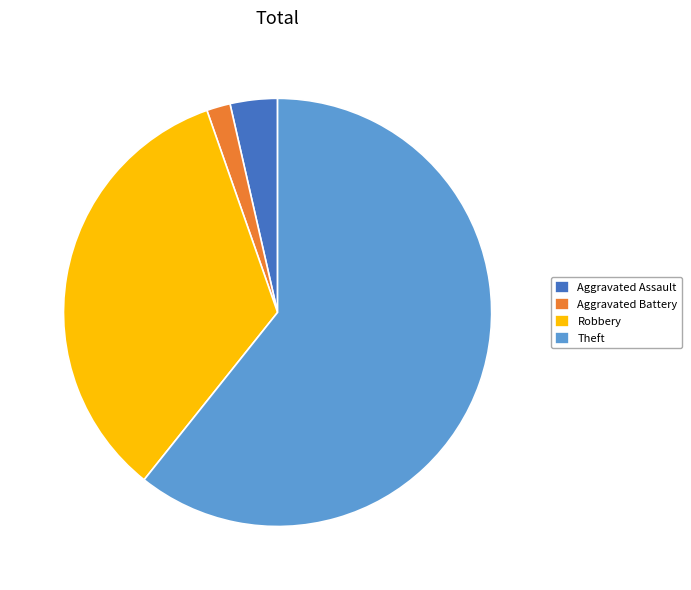

Combined, do Robbery and Theft account for over 50%?

Yes